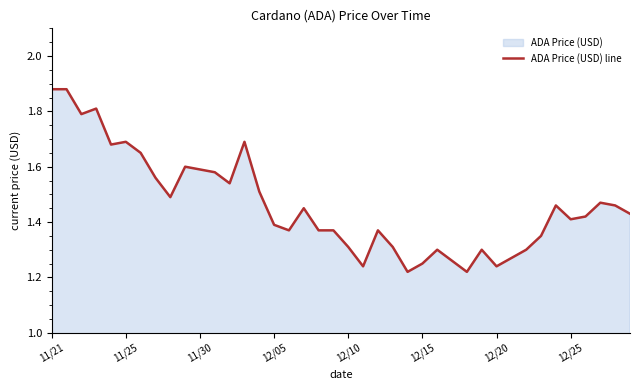

How many points are lower than both their immediate neighbors (excluding endpoints)?

10